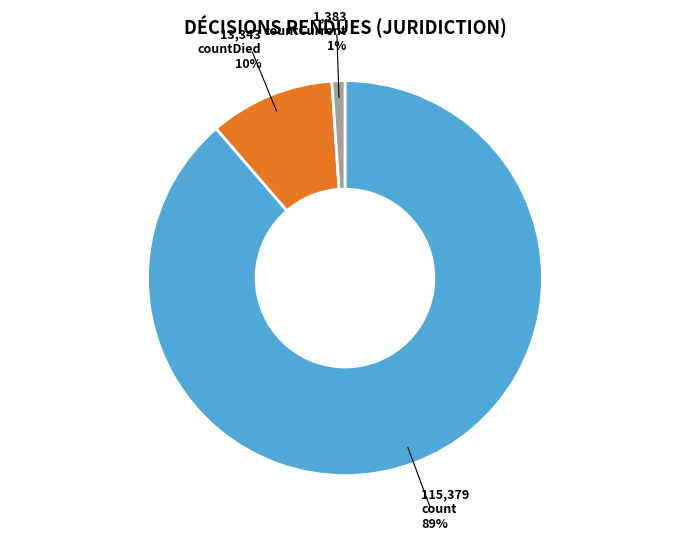

Rank the categories by value from lowest to highest.

countCurrent, countDied, count